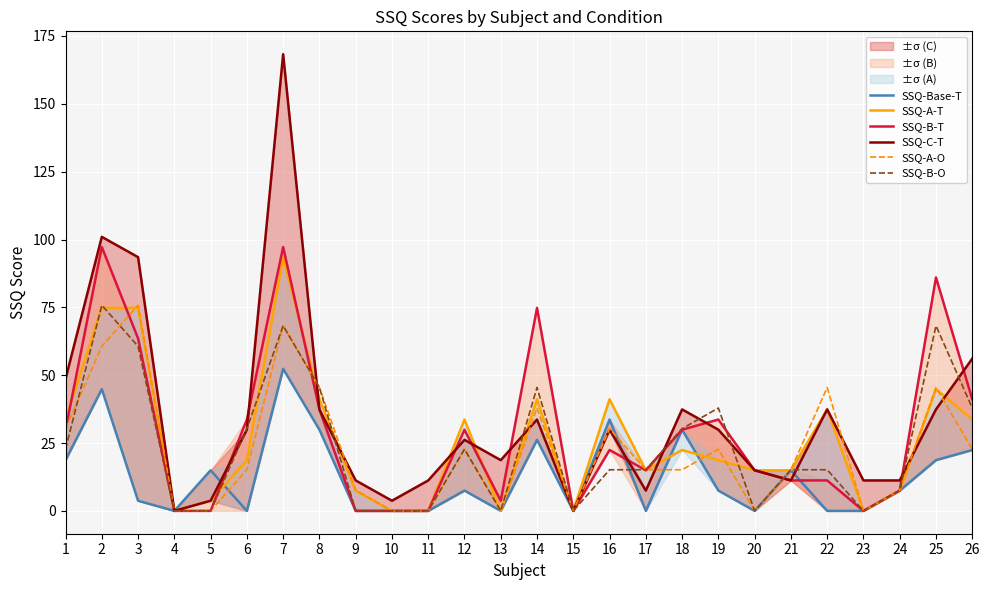

What is the spread (max minus min) of values at 6?

33.7